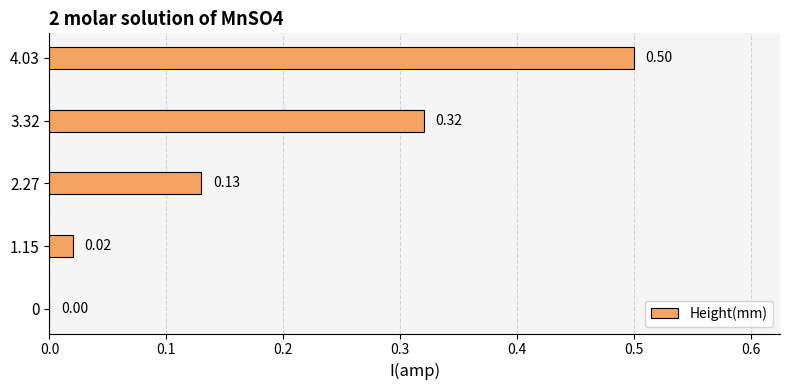

What is the sum of all values?

1.0